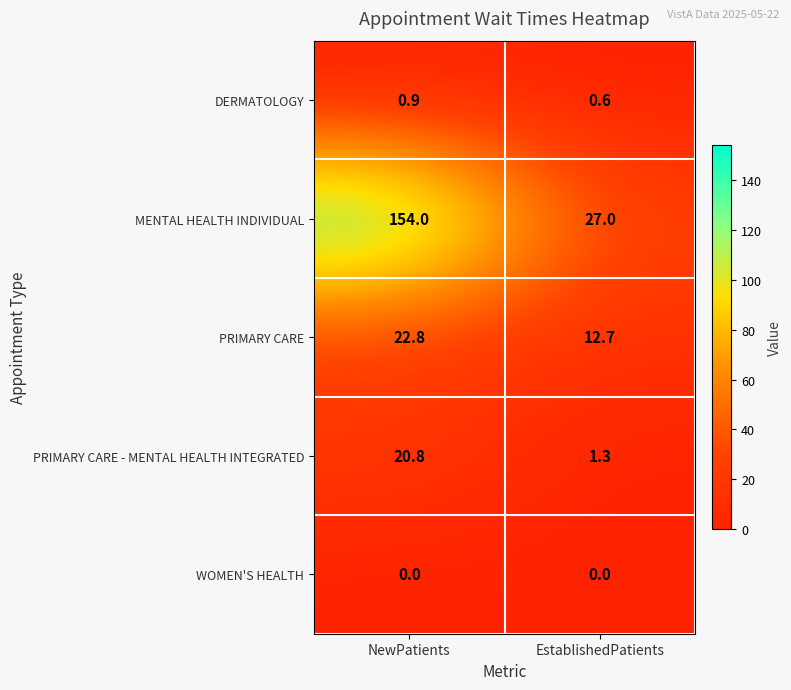

Which series has the largest total across all categories?

MENTAL HEALTH INDIVIDUAL